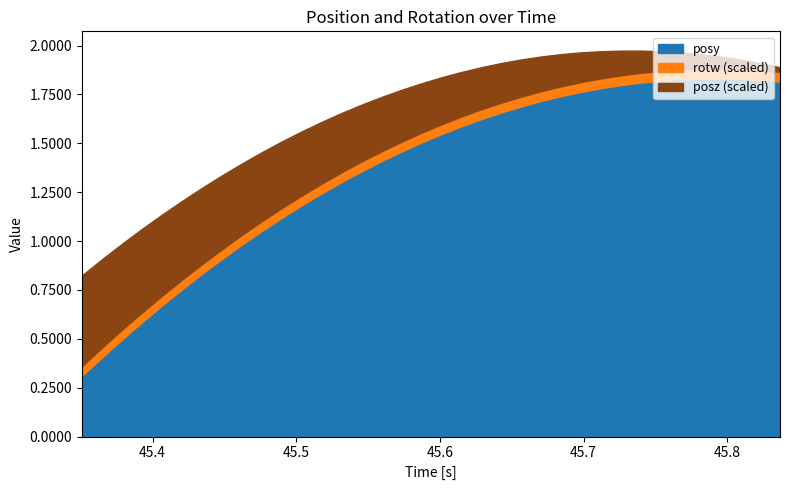

What are all the series names shown in the legend?

posy, rotw (scaled), posz (scaled)